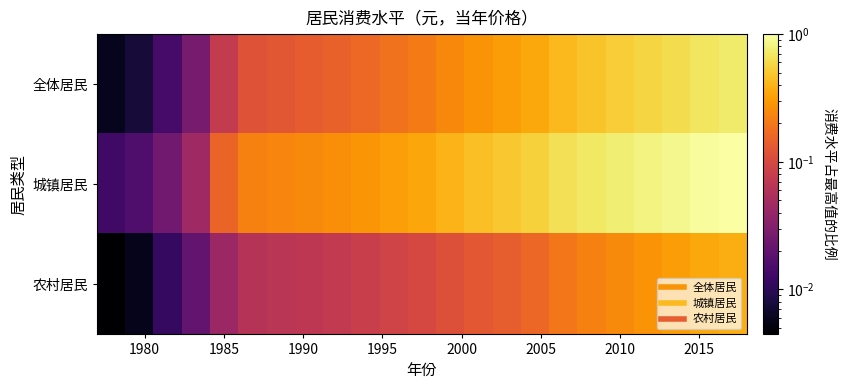

How many distinct data groups are displayed?

3